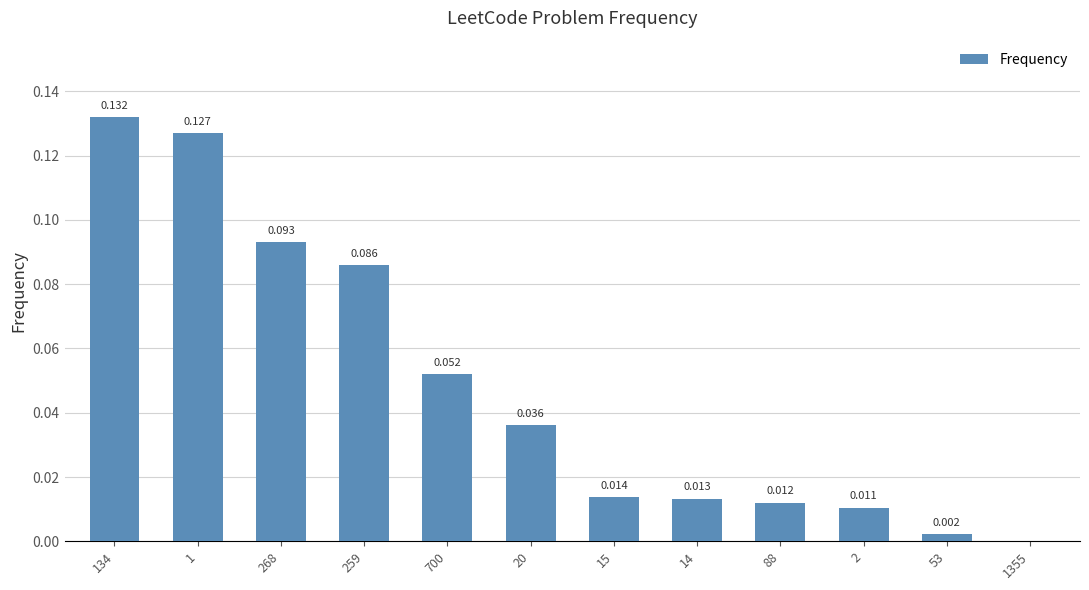

Reading left to right, list all the values displayed in this chart.

134=0.1	1=0.1	268=0.1	259=0.1	700=0.1	20=0.0	15=0.0	14=0.0	88=0.0	2=0.0	53=0.0	1355=0.0